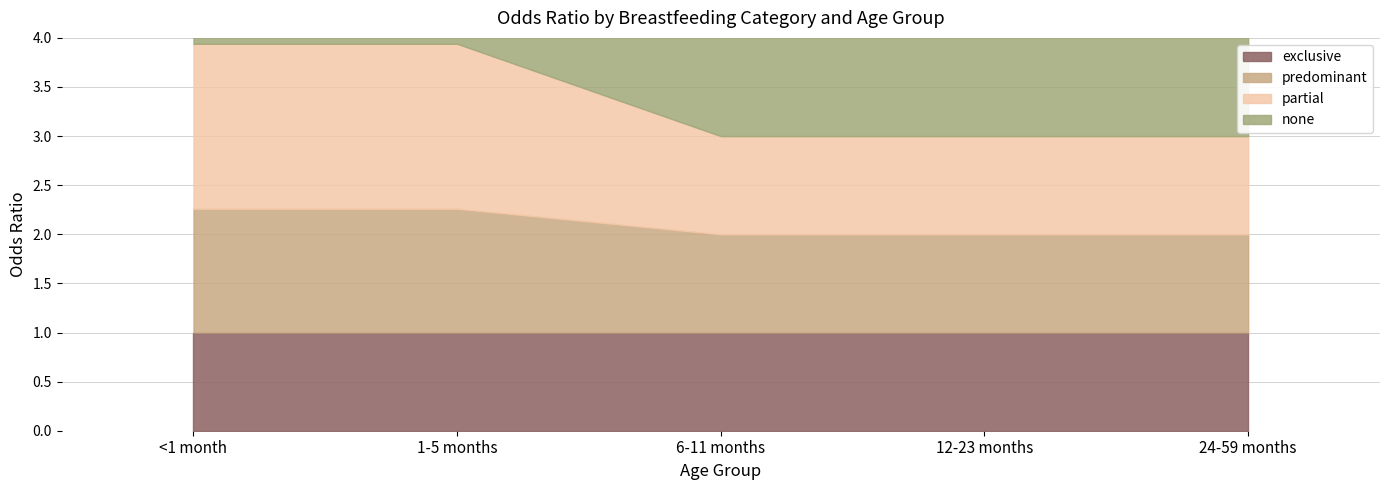

What is the difference between the none values at 1-5 months and 12-23 months?

0.6